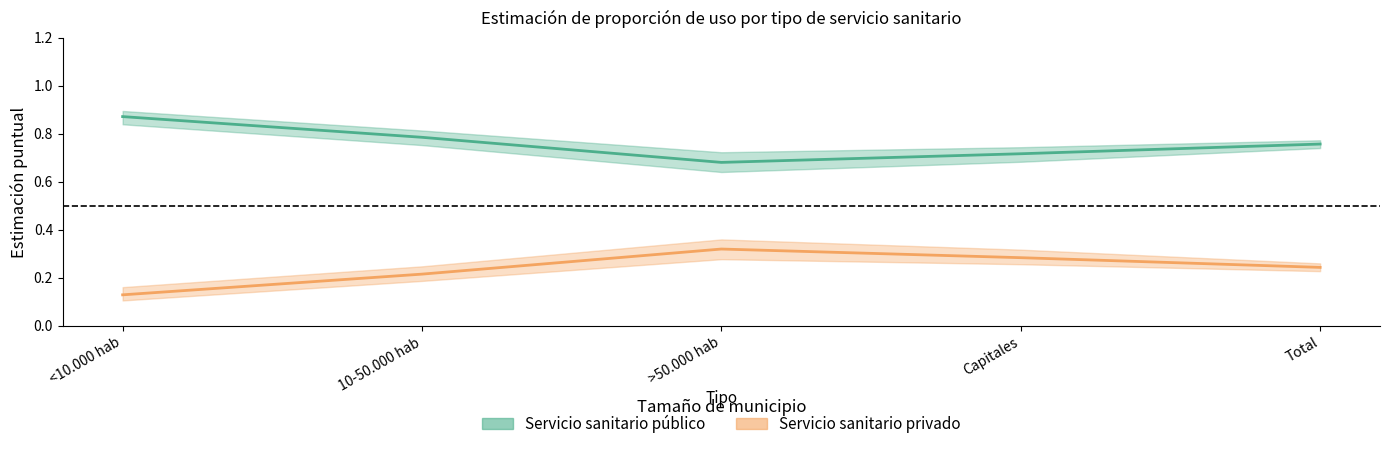

Is the value of Servicio sanitario publico lim_sup at >50.000 hab greater than the value of Servicio sanitario privado lim_sup at 10-50.000 hab?

Yes